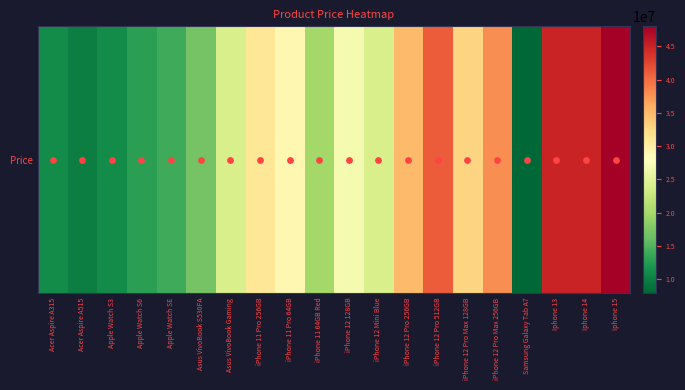

What is the sum of all values?

523830000